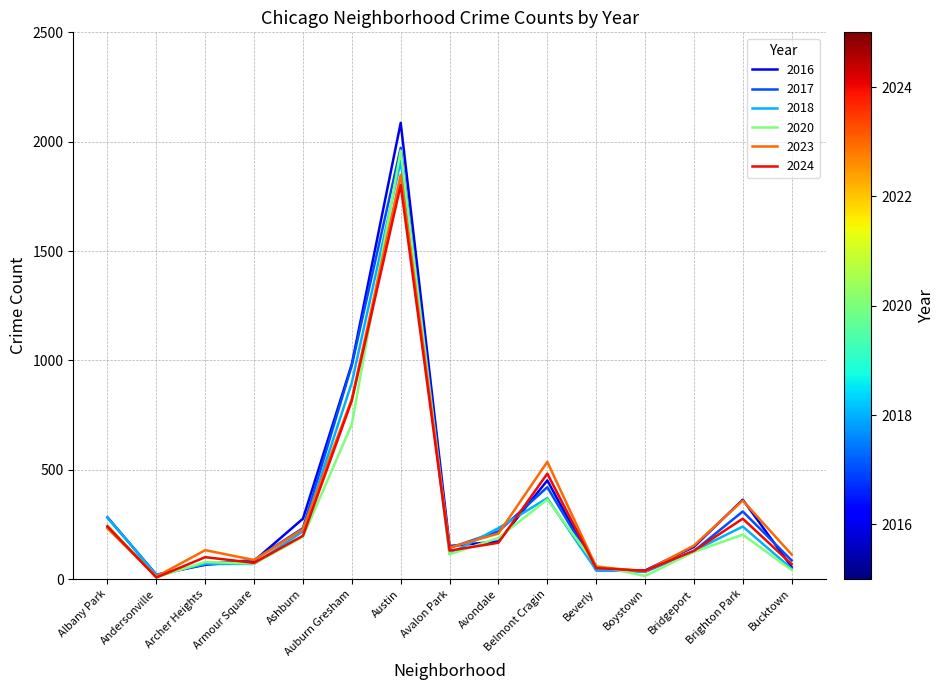

How many lines are shown in the chart?

6